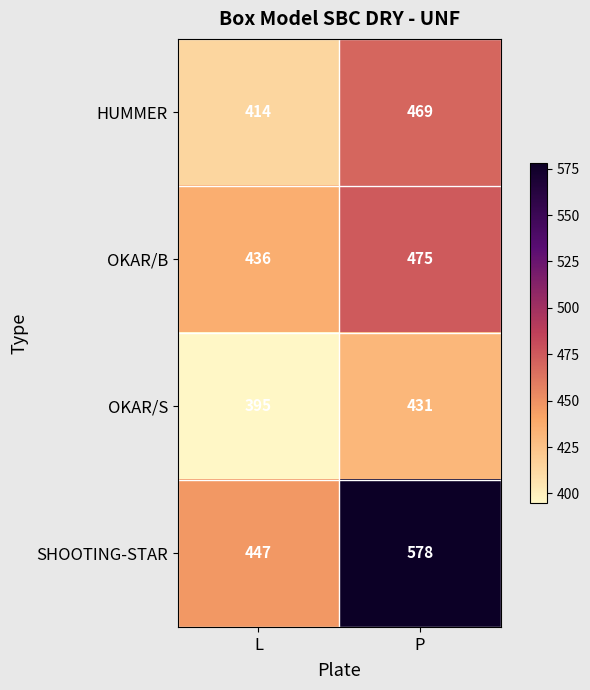

At which label is OKAR/B closest to 455?

L